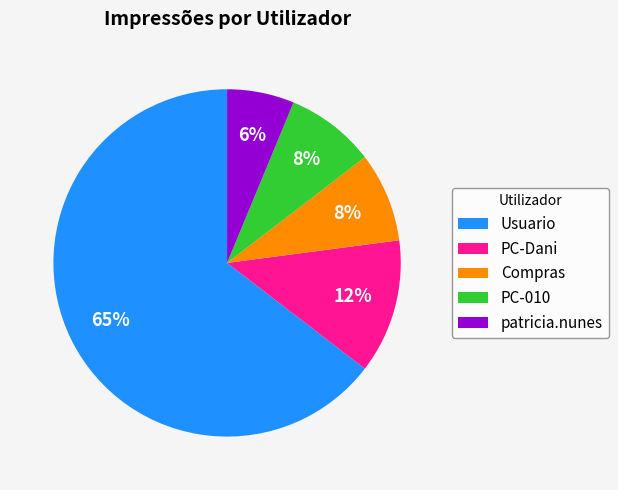

To the nearest percent, what percentage of the pie is Compras?

8%